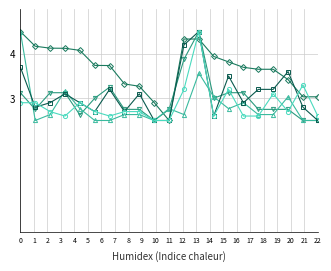

What is the greatest value displayed?

4.5